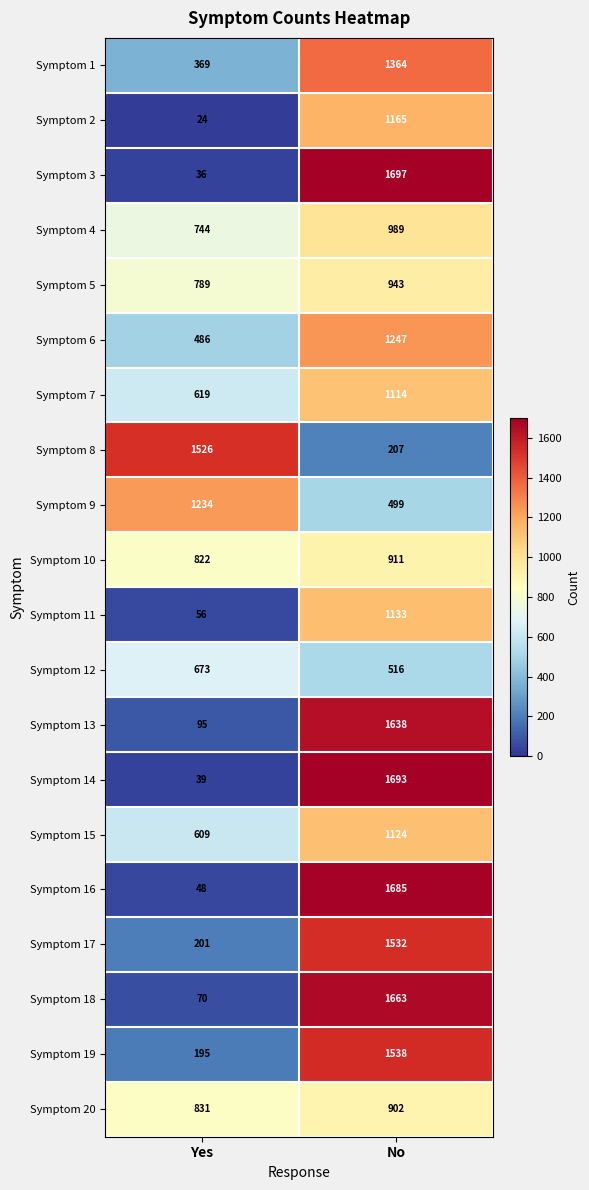

What is the difference between the maximum and minimum values in the Symptom 6 series?

761